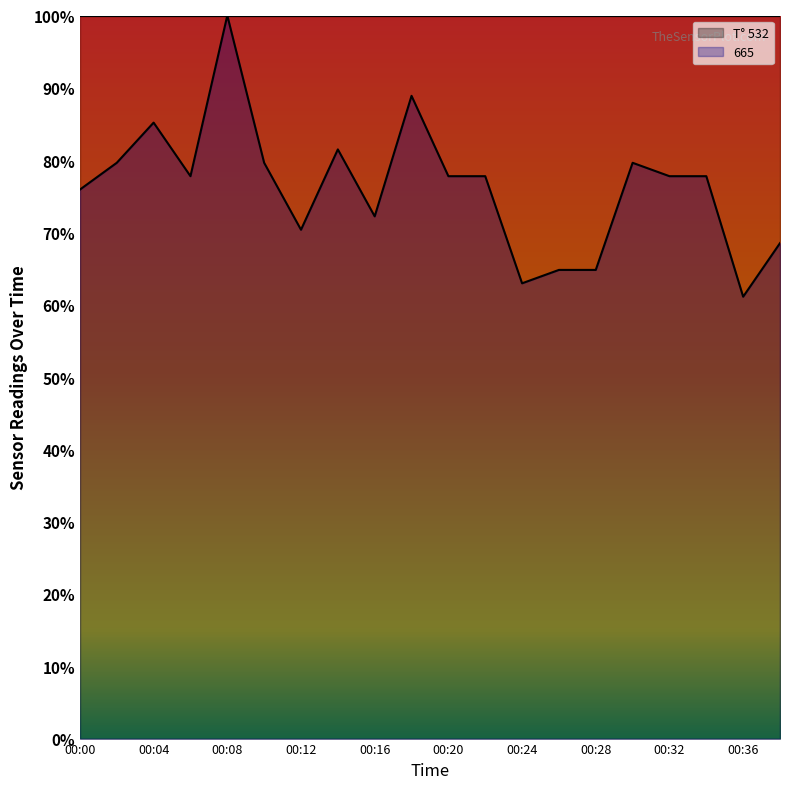

What is the change in value from 00:00 to 00:04?

+9.3